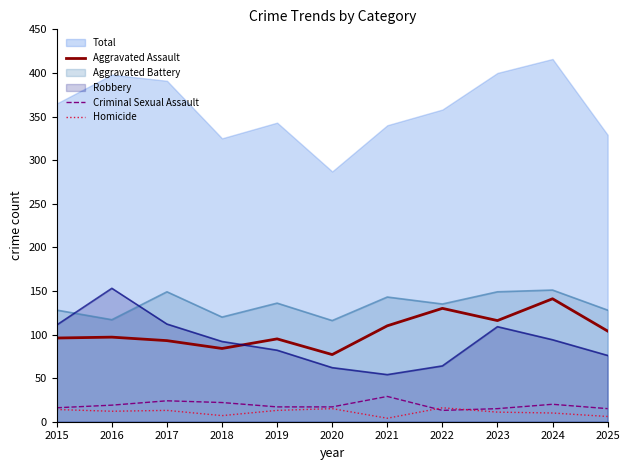

Is it true that Robbery equals 62 at 2020?

True